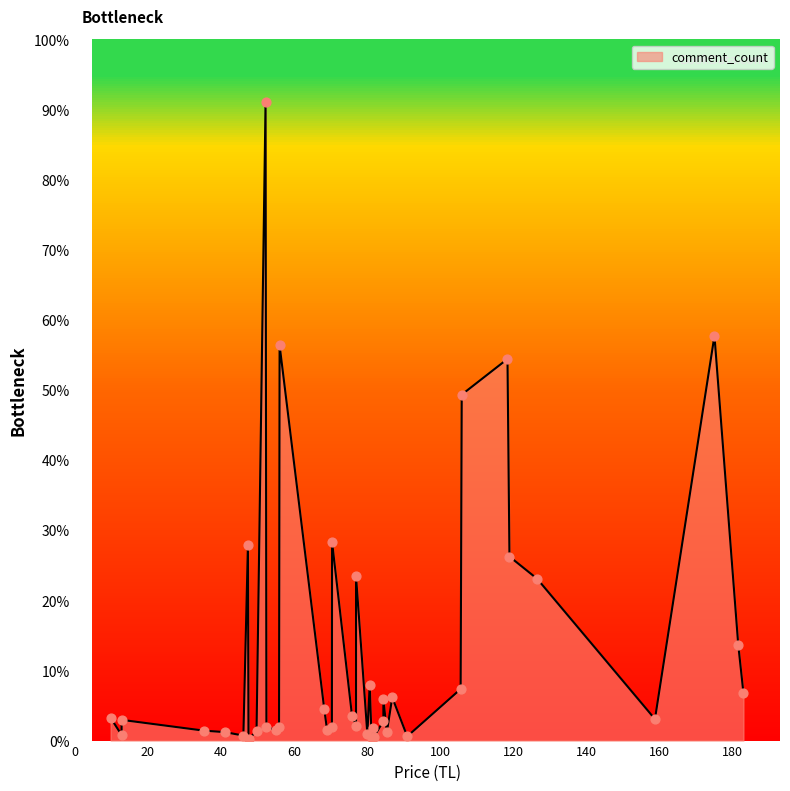

Which has a higher value, 30 or 27?

30